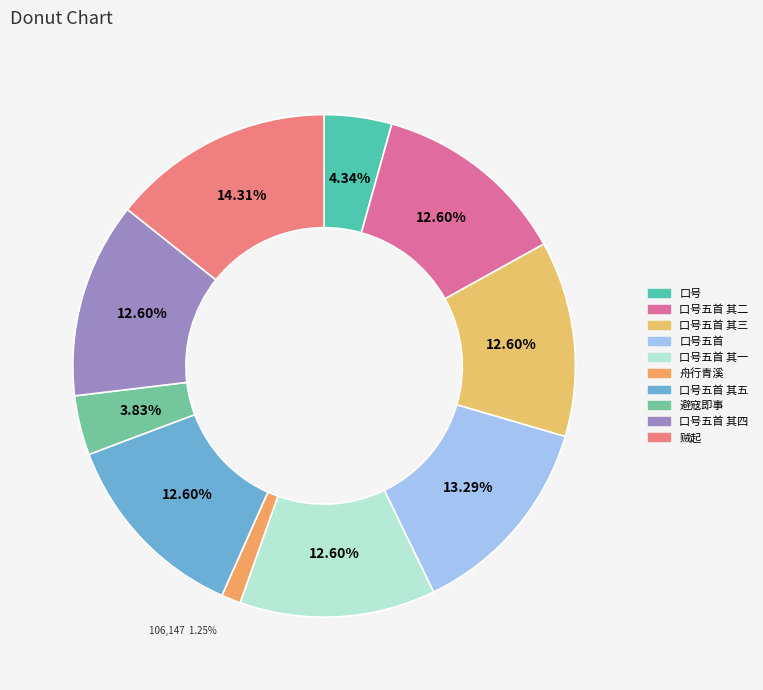

Rank the categories by value from highest to lowest.

贼起, 某已被旨移蔡贼起旁郡未果进发今日上城部分民兵阅视战舰口号五首, 某已被旨移蔡贼起旁郡未果进发今日上城部分民兵阅视战舰口号五首 其五, 某已被旨移蔡贼起旁郡未果进发今日上城部分民兵阅视战舰口号五首 其四, 某已被旨移蔡贼起旁郡未果进发今日上城部分民兵阅视战舰口号五首 其三, 某已被旨移蔡贼起旁郡未果进发今日上城部分民兵阅视战舰口号五首 其二, 某已被旨移蔡贼起旁郡未果进发今日上城部分民兵阅视战舰口号五首 其一, 某已被旨移蔡贼起旁郡未果进发今日上城部分民兵阅视战舰口号, 避寇即事·凶贼起何暴, 舟行青溪·乘时盗贼起风尘